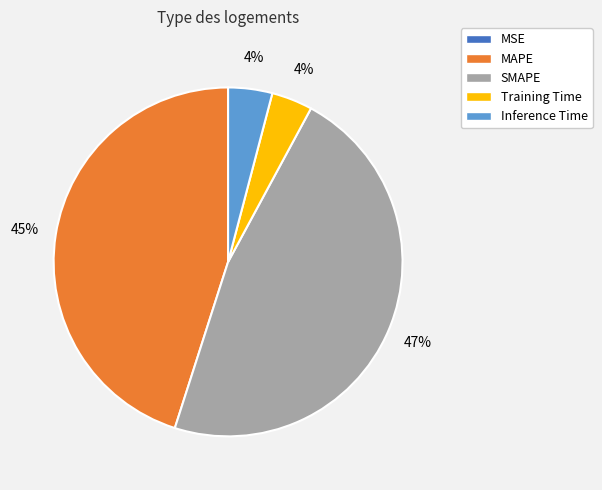

To the nearest percent, what percentage of the pie is Training Time?

4%